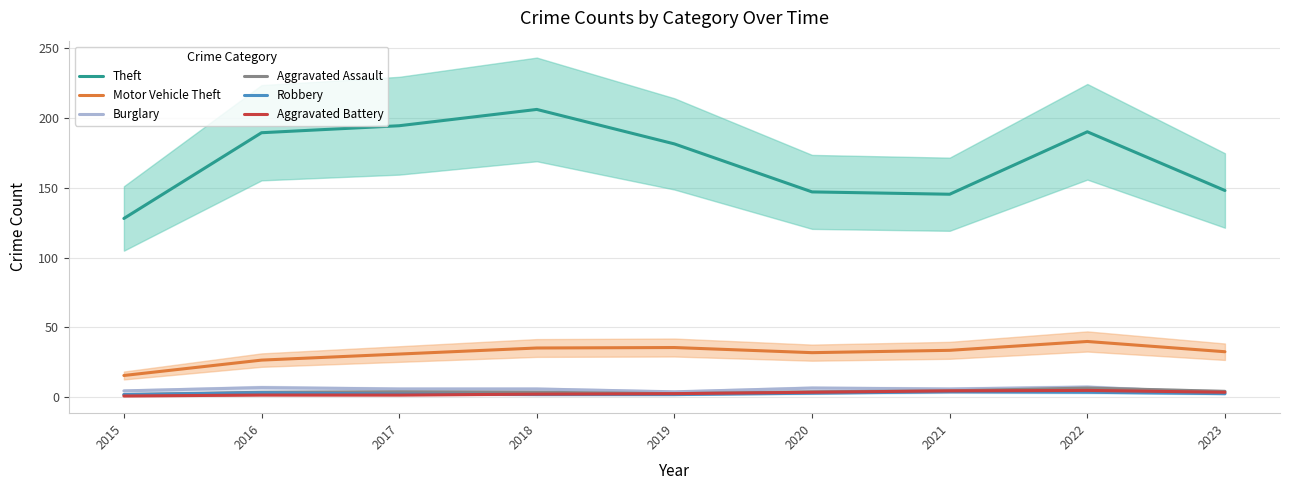

Is it true that Aggravated Battery equals 5.0 at 2022?

True